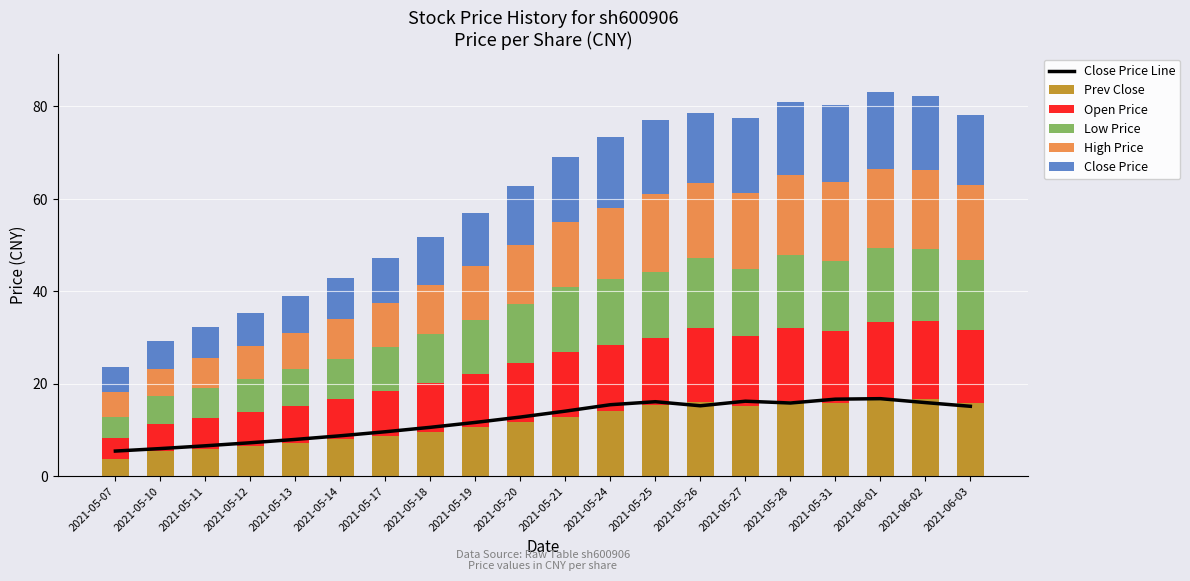

Reading left to right, what are all the values shown in this chart?

Close Price Line: 2021-05-07=5.4	2021-05-10=6.0	2021-05-11=6.5	2021-05-12=7.2	2021-05-13=7.9	2021-05-14=8.7	2021-05-17=9.6	2021-05-18=10.6	2021-05-19=11.6	2021-05-20=12.8	2021-05-21=14.1	2021-05-24=15.4	2021-05-25=16.1	2021-05-26=15.2	2021-05-27=16.2	2021-05-28=15.8	2021-05-31=16.6	2021-06-01=16.8	2021-06-02=15.9	2021-06-03=15.1
Prev Close: 2021-05-07=3.8	2021-05-10=5.4	2021-05-11=6.0	2021-05-12=6.5	2021-05-13=7.2	2021-05-14=7.9	2021-05-17=8.7	2021-05-18=9.6	2021-05-19=10.6	2021-05-20=11.6	2021-05-21=12.8	2021-05-24=14.1	2021-05-25=15.4	2021-05-26=16.1	2021-05-27=15.2	2021-05-28=16.2	2021-05-31=15.8	2021-06-01=16.6	2021-06-02=16.8	2021-06-03=15.9
Open Price: 2021-05-07=4.5	2021-05-10=6.0	2021-05-11=6.5	2021-05-12=7.2	2021-05-13=7.9	2021-05-14=8.7	2021-05-17=9.6	2021-05-18=10.6	2021-05-19=11.6	2021-05-20=12.8	2021-05-21=14.1	2021-05-24=14.4	2021-05-25=14.5	2021-05-26=16.0	2021-05-27=15.0	2021-05-28=15.9	2021-05-31=15.5	2021-06-01=16.6	2021-06-02=16.8	2021-06-03=15.7
Low Price: 2021-05-07=4.5	2021-05-10=5.9	2021-05-11=6.6	2021-05-12=7.2	2021-05-13=7.9	2021-05-14=8.7	2021-05-17=9.6	2021-05-18=10.6	2021-05-19=11.6	2021-05-20=12.8	2021-05-21=14.1	2021-05-24=14.1	2021-05-25=14.2	2021-05-26=15.0	2021-05-27=14.7	2021-05-28=15.7	2021-05-31=15.2	2021-06-01=16.1	2021-06-02=15.7	2021-06-03=15.1
High Price: 2021-05-07=5.4	2021-05-10=6.0	2021-05-11=6.5	2021-05-12=7.2	2021-05-13=7.9	2021-05-14=8.7	2021-05-17=9.6	2021-05-18=10.5	2021-05-19=11.6	2021-05-20=12.8	2021-05-21=14.0	2021-05-24=15.5	2021-05-25=16.9	2021-05-26=16.4	2021-05-27=16.4	2021-05-28=17.3	2021-05-31=17.2	2021-06-01=16.9	2021-06-02=17.0	2021-06-03=16.3
Close Price: 2021-05-07=5.4	2021-05-10=5.9	2021-05-11=6.6	2021-05-12=7.2	2021-05-13=7.9	2021-05-14=8.7	2021-05-17=9.6	2021-05-18=10.6	2021-05-19=11.6	2021-05-20=12.8	2021-05-21=14.0	2021-05-24=15.4	2021-05-25=16.1	2021-05-26=15.2	2021-05-27=16.2	2021-05-28=15.8	2021-05-31=16.6	2021-06-01=16.8	2021-06-02=15.9	2021-06-03=15.1